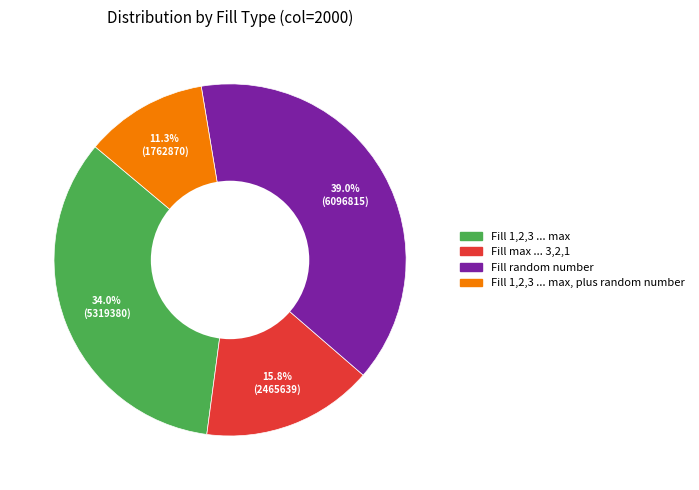

What percentage is the Fill max ... 3,2,1 slice, to the nearest percent?

16%